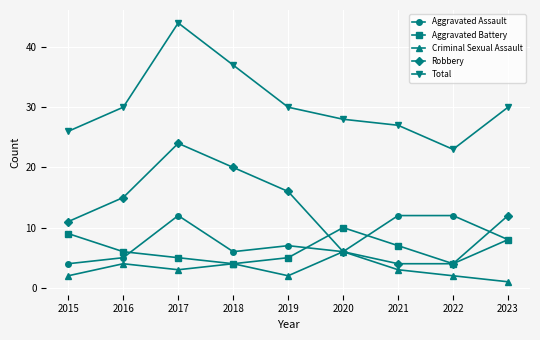

List the series in order of their peak value, highest first.

Total, Robbery, Aggravated Assault, Aggravated Battery, Criminal Sexual Assault